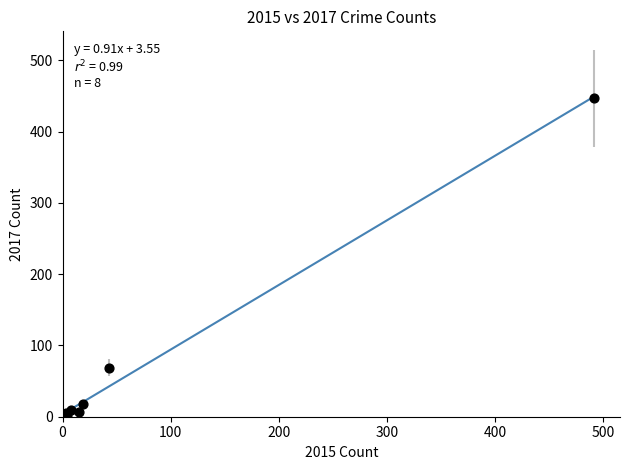

What Y value in the scatter plot is closest to 224?

69